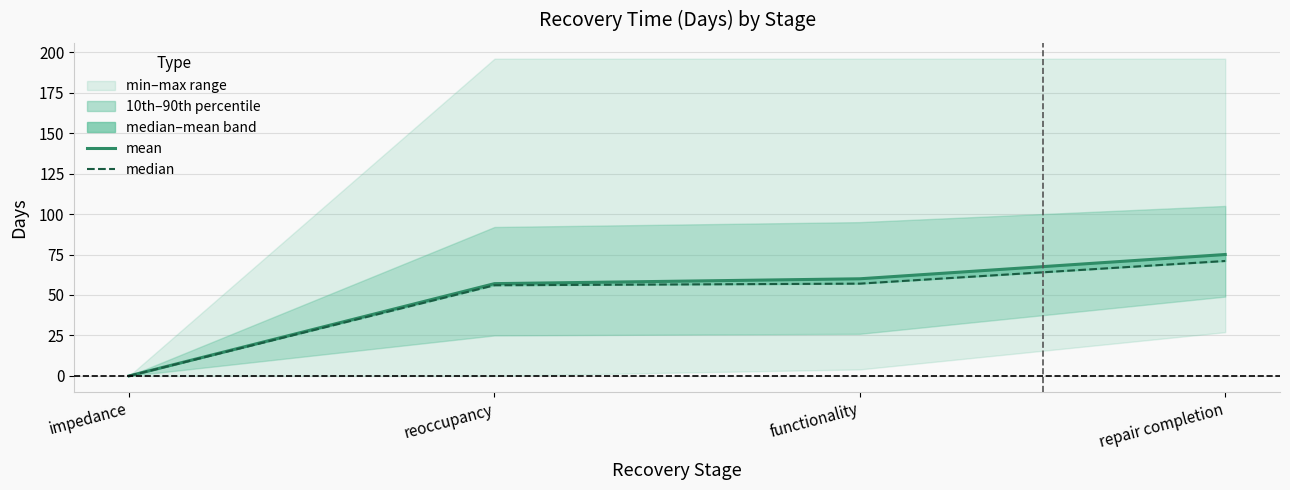

What position from the right is repair completion?

1